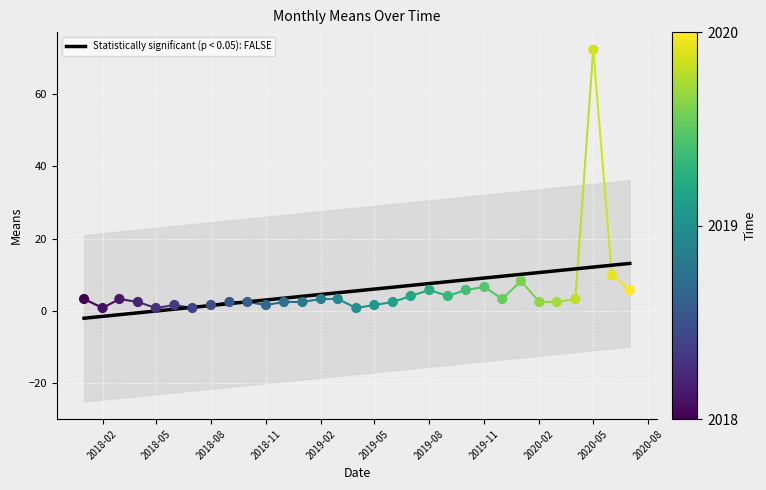

What is the change in value from 2019-05-01 to 2019-12-01?

+1.7